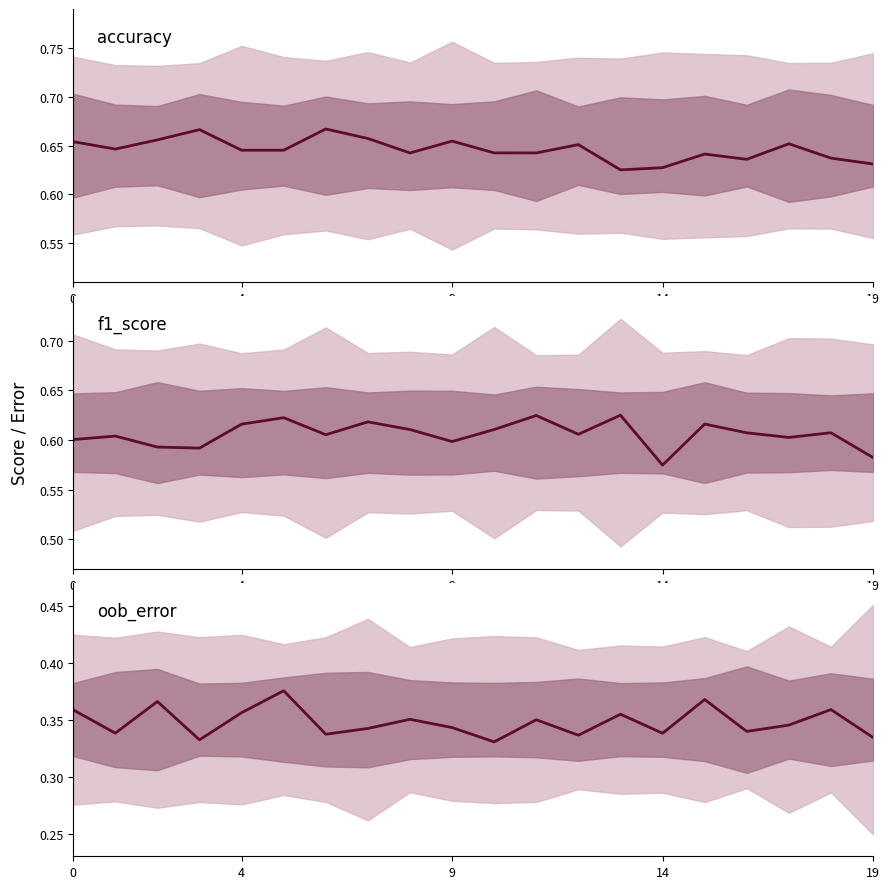

True or false: oob_error and accuracy intersect in this chart.

False